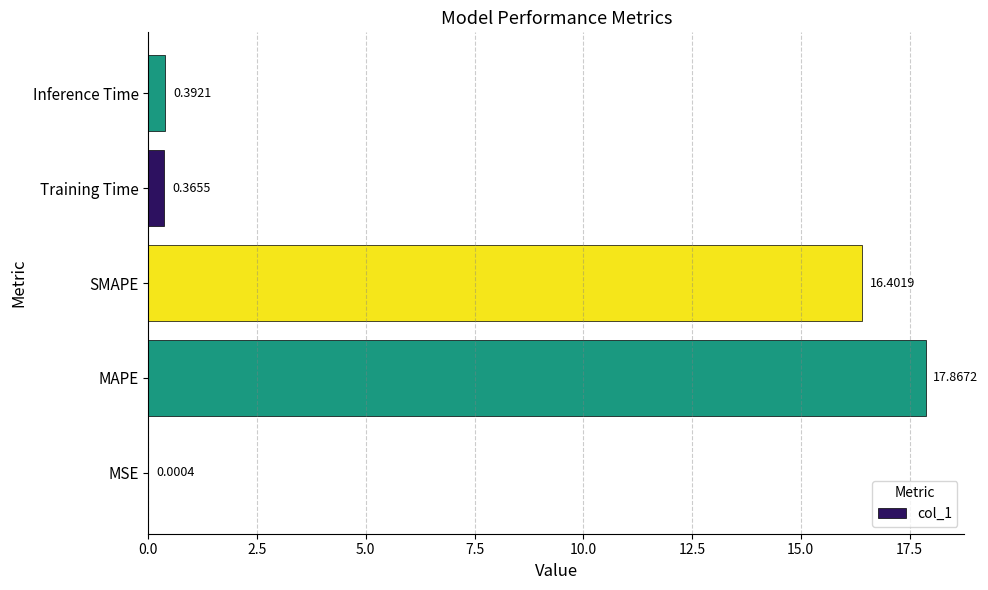

Are the bars horizontal?

Yes